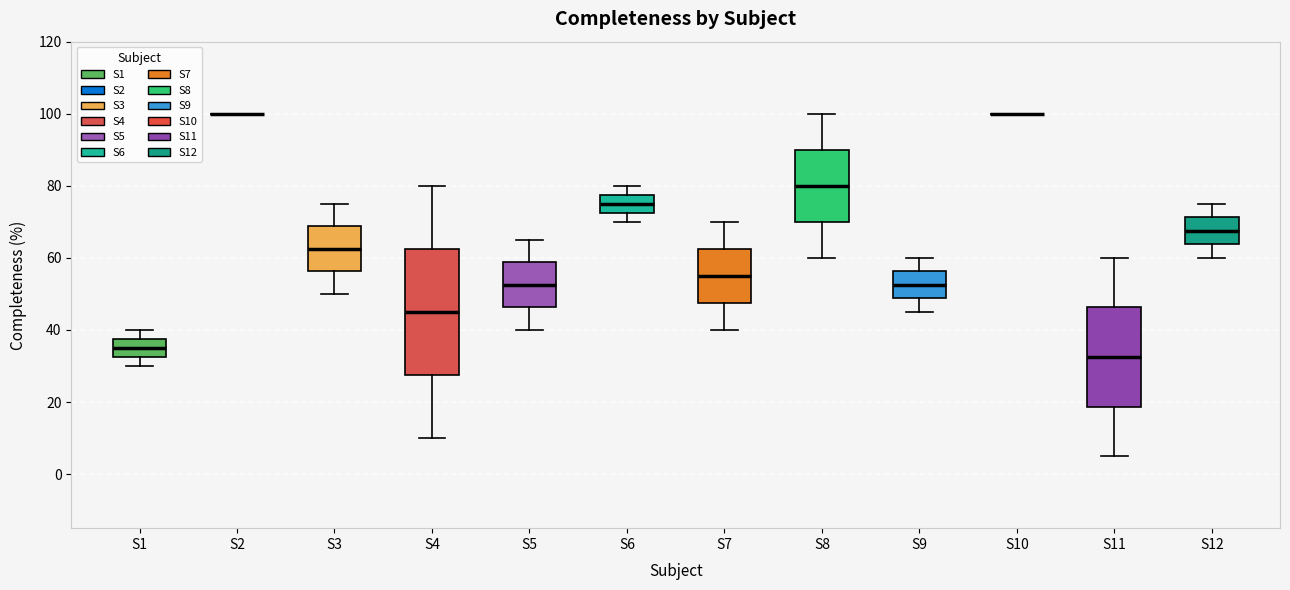

Where does the lower whisker of the box for S4 end on the y-axis? The values are not printed on the chart, so give them approximately, as read against the axis.

10